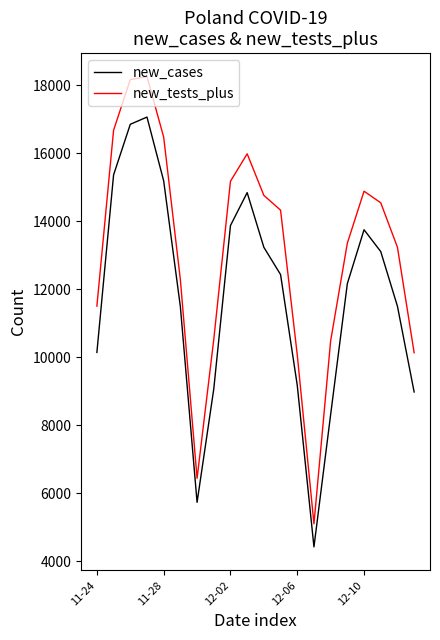

Rank the series by their maximum value, from highest to lowest.

new_tests_plus, new_cases